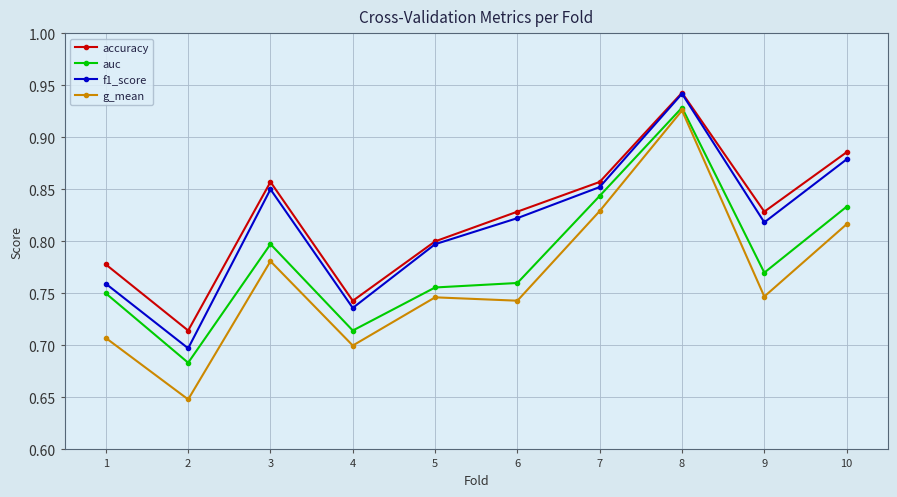

At how many categories does at least one series exceed 0?

10